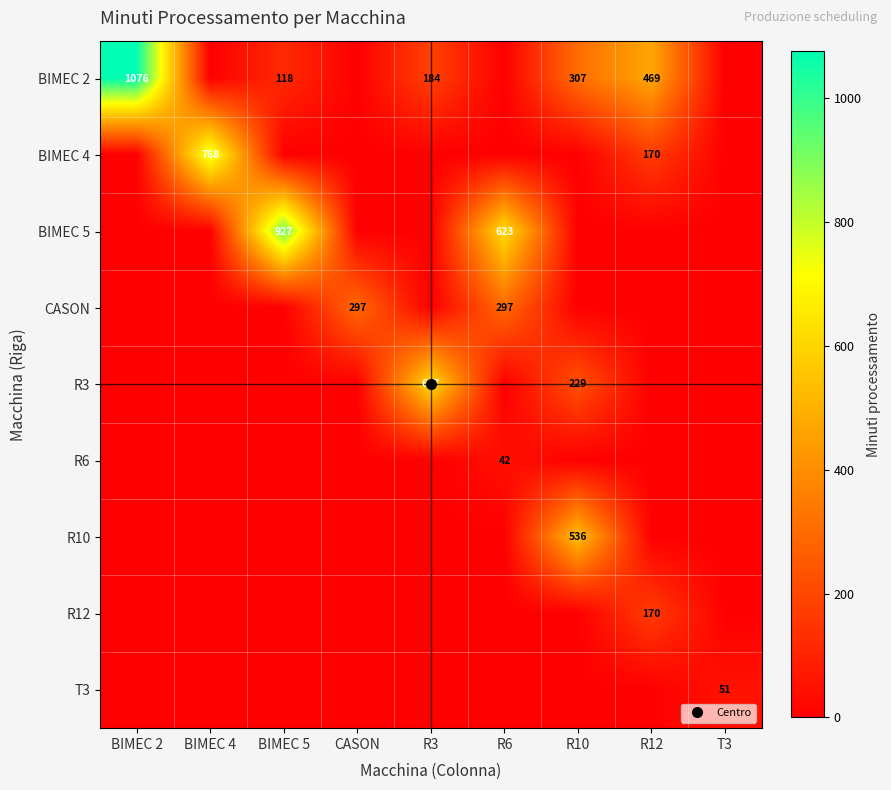

What is the spread (max minus min) of values at R3?

616.8